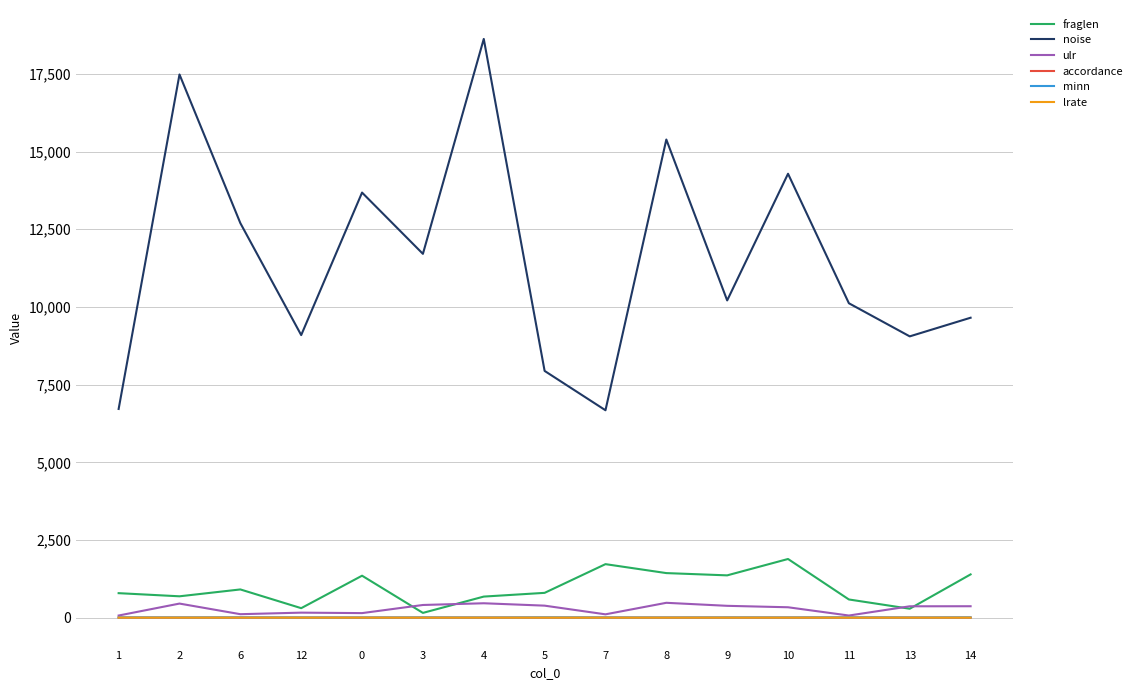

True or false: lrate and noise intersect in this chart.

False